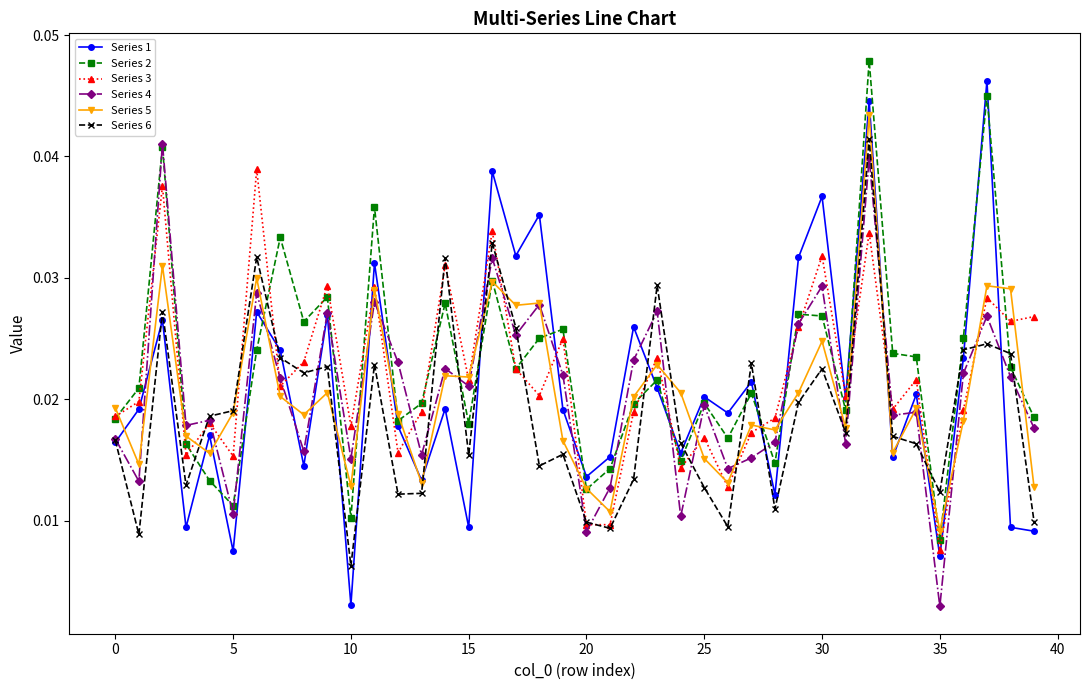

Which series has the widest spread of values?

Series 1